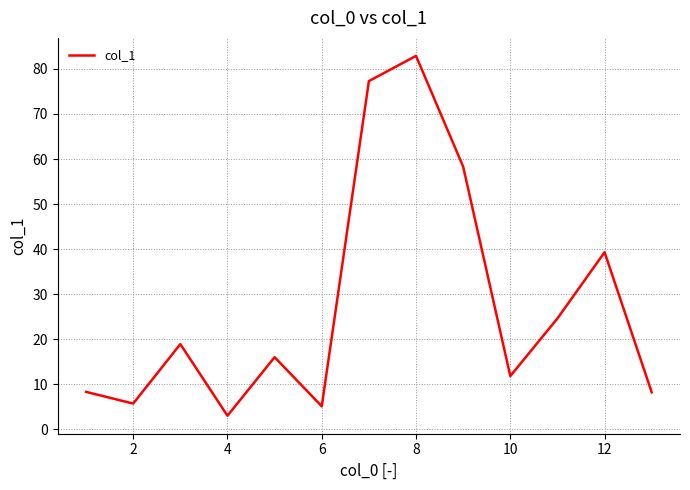

What is the greatest value displayed?

82.9